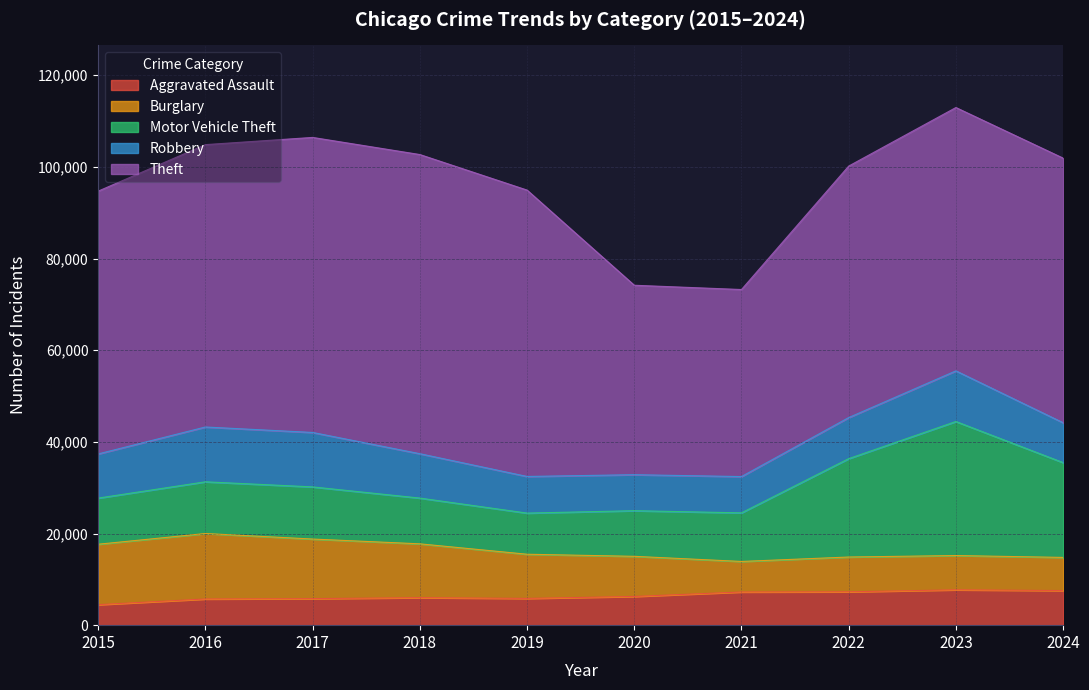

What are all the series names shown in the legend?

Aggravated Assault, Burglary, Motor Vehicle Theft, Robbery, Theft